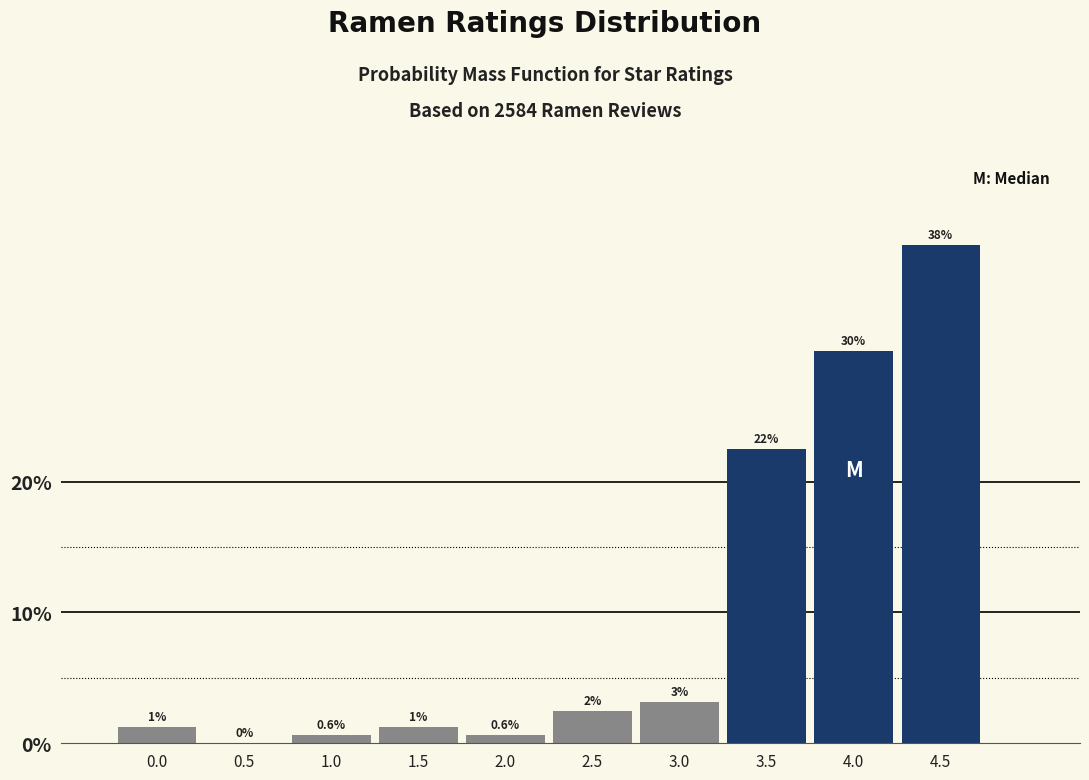

The value at 3.5 is 22.5. True or false?

True